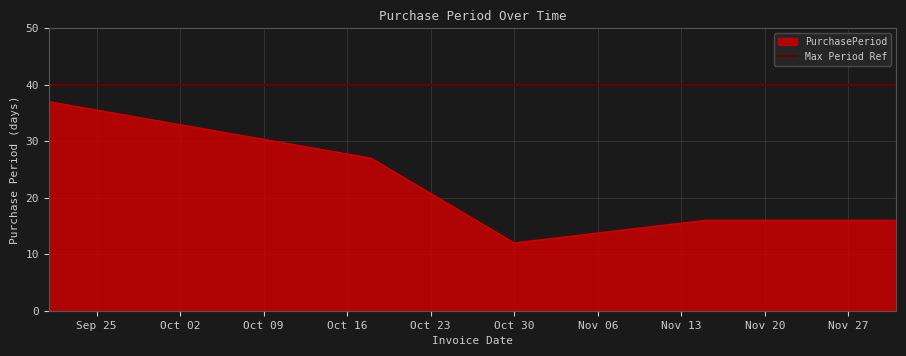

Where does the data first go above 16?

2017-09-21